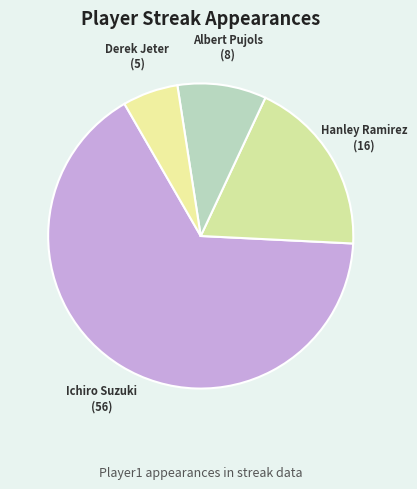

How many segments does this pie chart have?

4